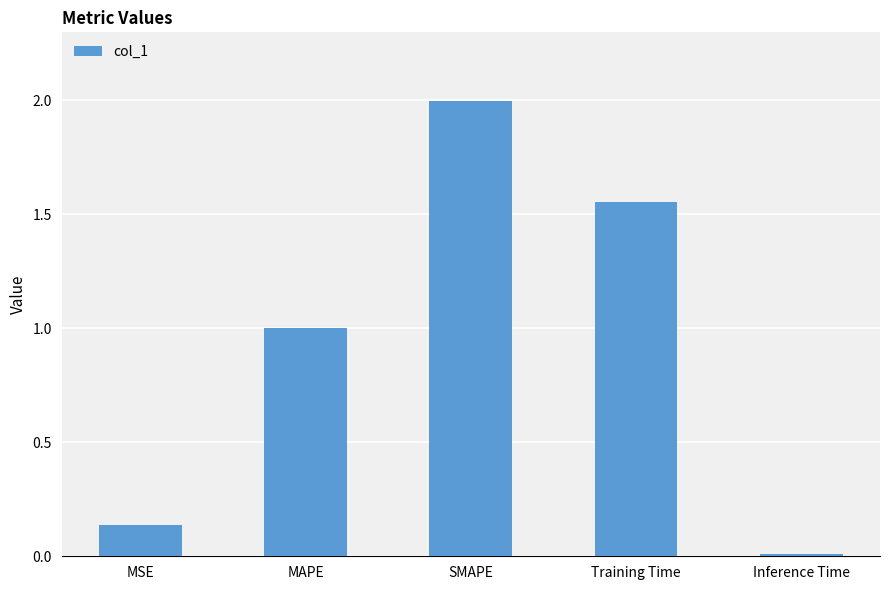

List the labels in order of value, largest first.

SMAPE, Training Time, MAPE, MSE, Inference Time